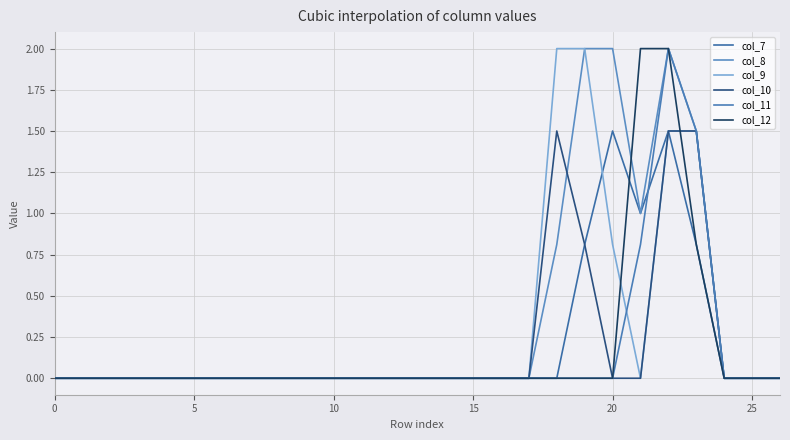

Between which two adjacent categories do col_12 and col_10 first intersect?

22 and 23